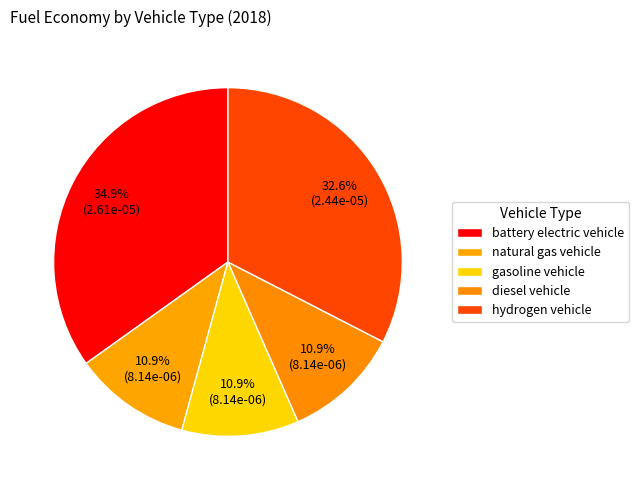

What is the largest slice in the pie chart?

battery electric vehicle